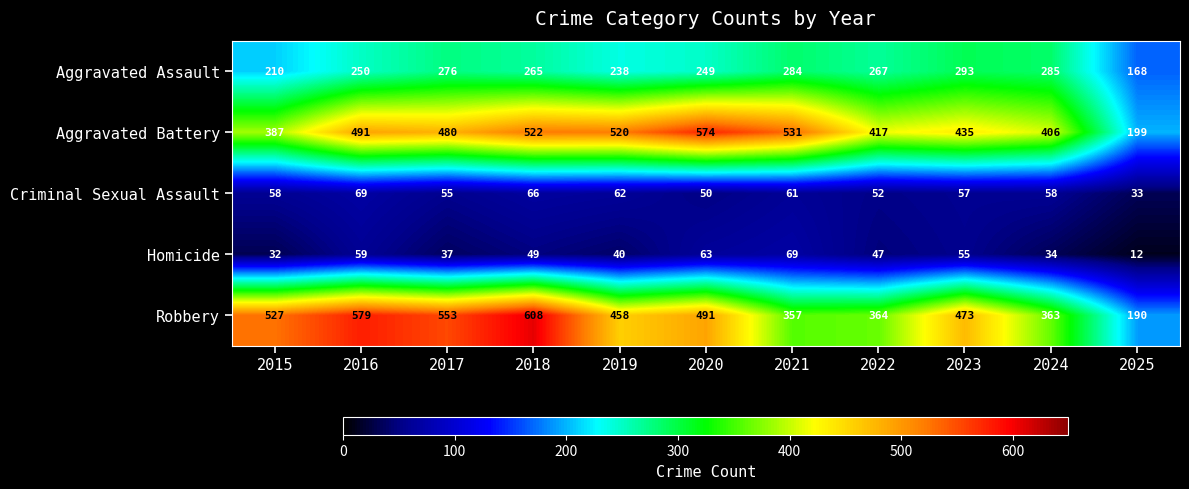

Which series has the largest range (max minus min)?

Robbery